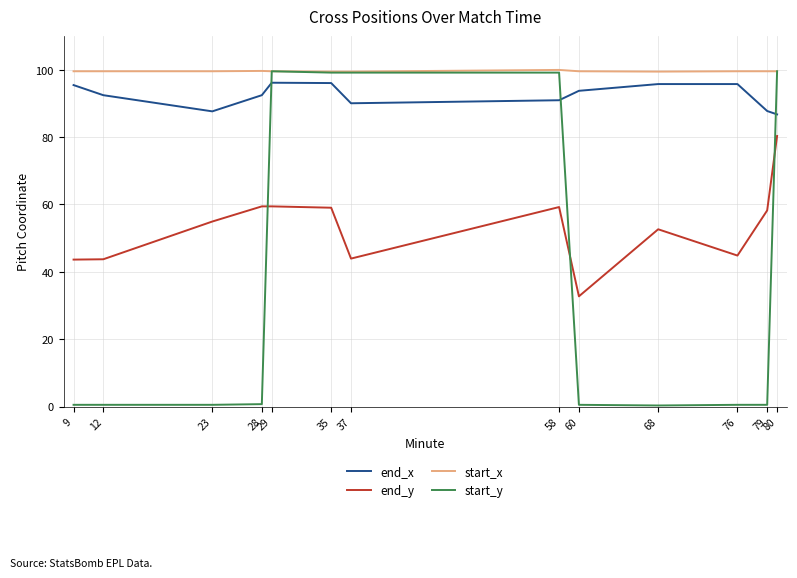

The value of end_y at 35 is 59.0. True or false?

True